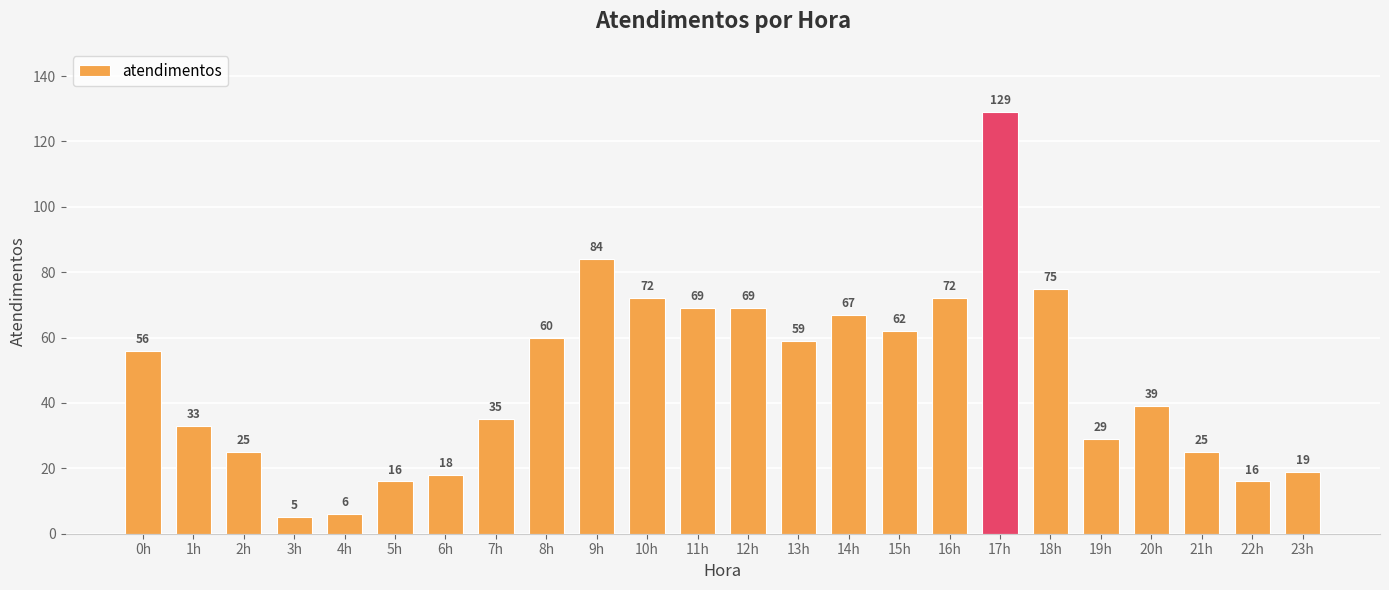

The value at 8h is 60. True or false?

True